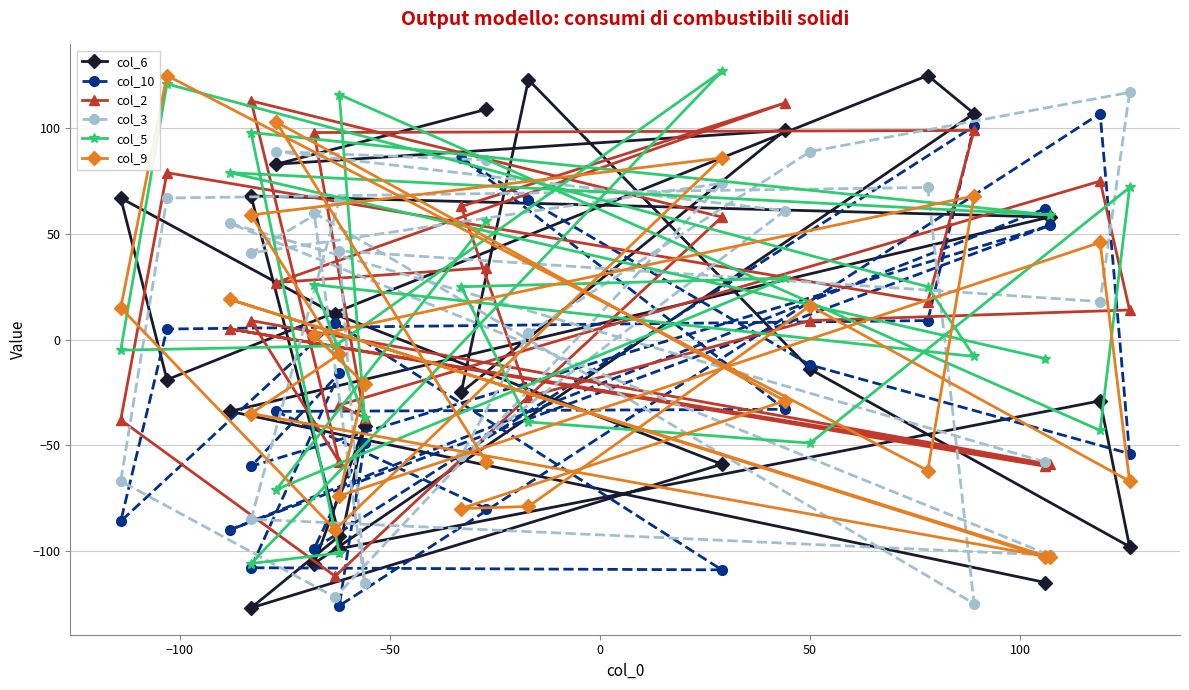

True or false: col_6 and col_10 cross at least once.

True